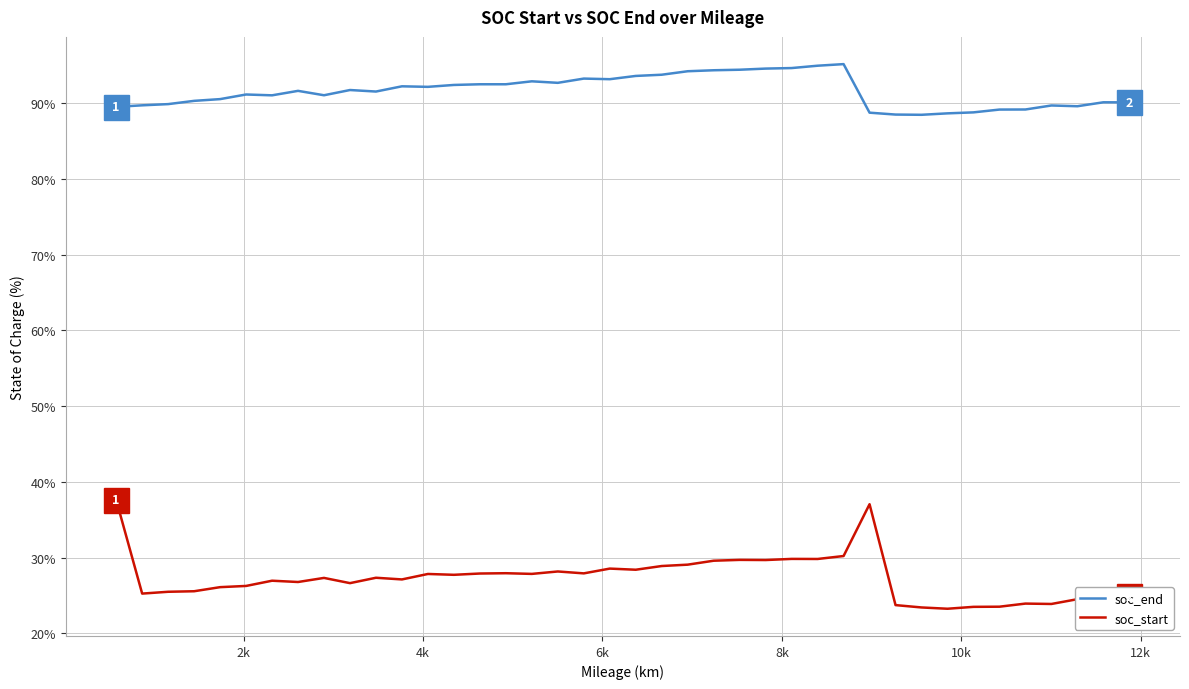

True or false: soc_end and soc_start intersect in this chart.

False